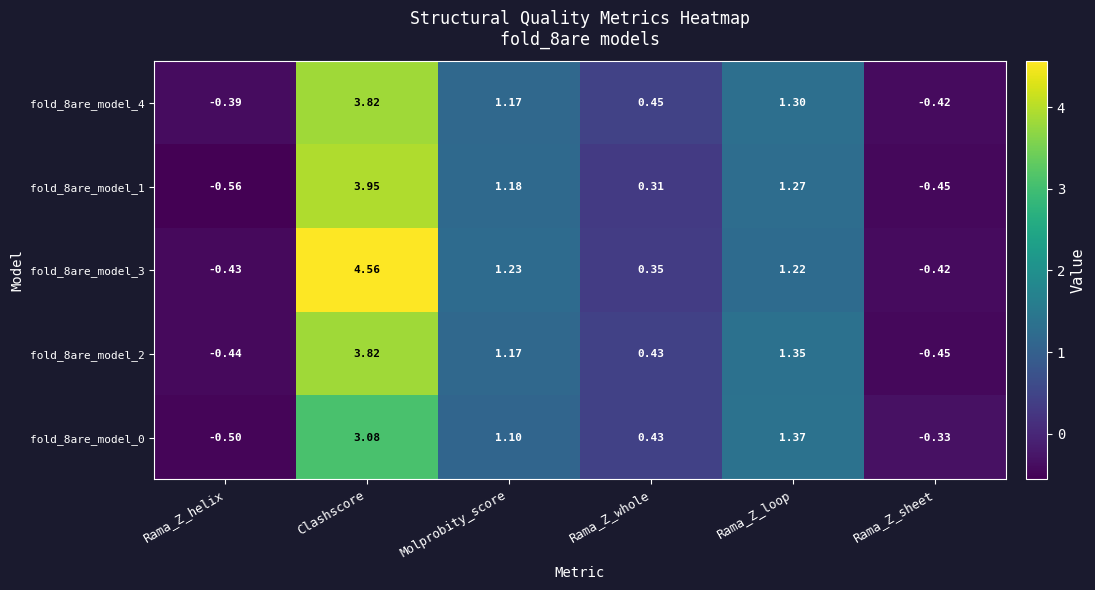

Which category has the highest value in the fold_8are_model_3 series?

Clashscore